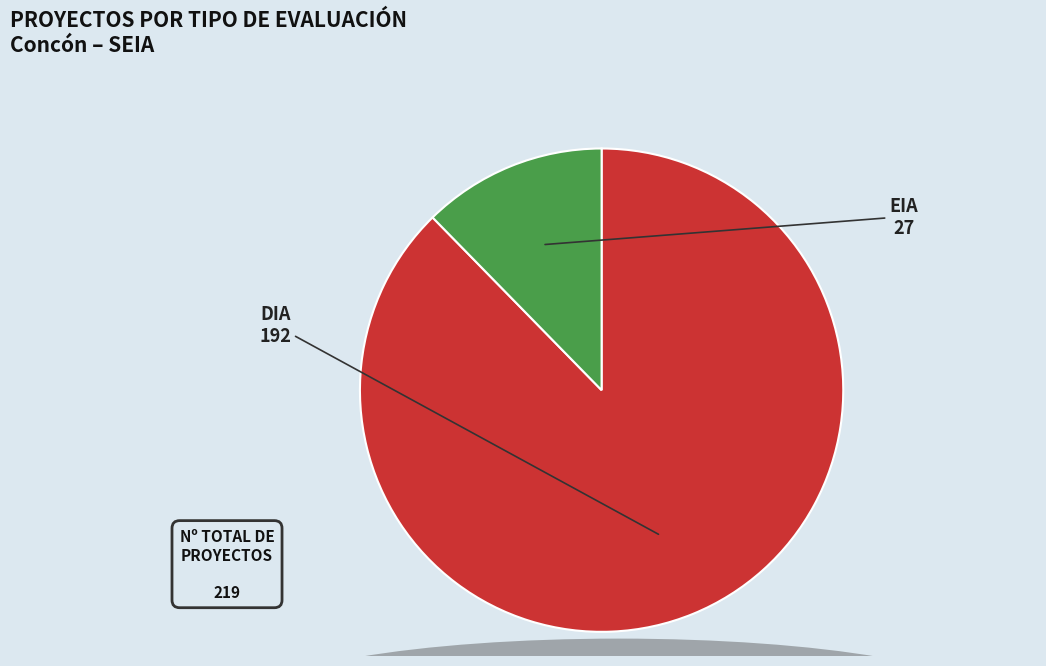

Does any single category account for the majority?

Yes